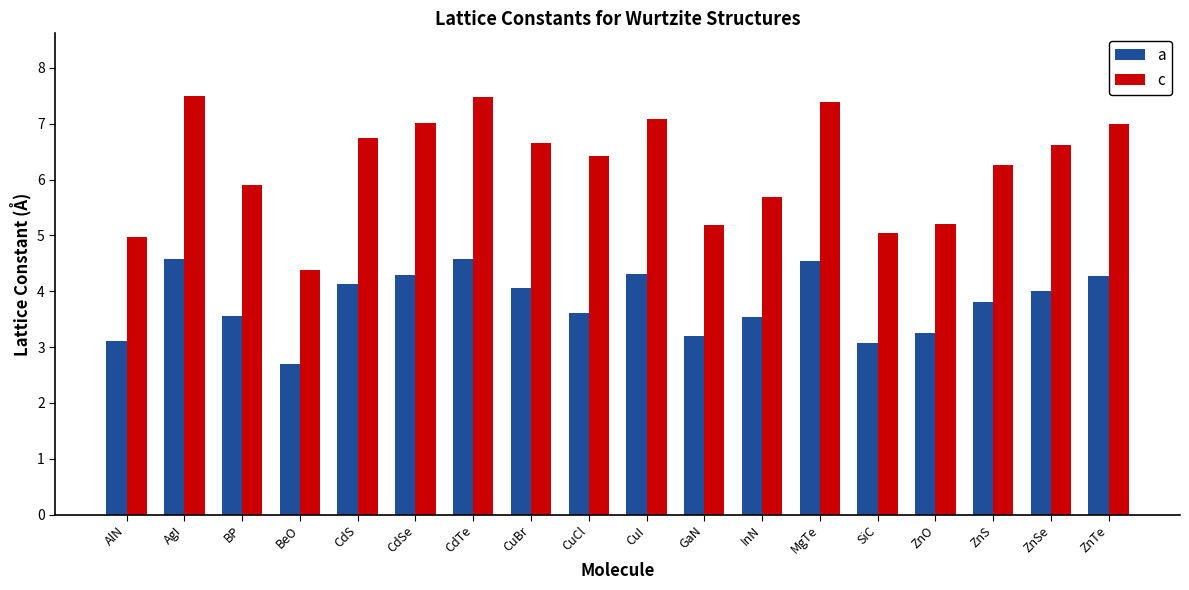

What is the difference between the maximum and minimum values in the c series?

3.1